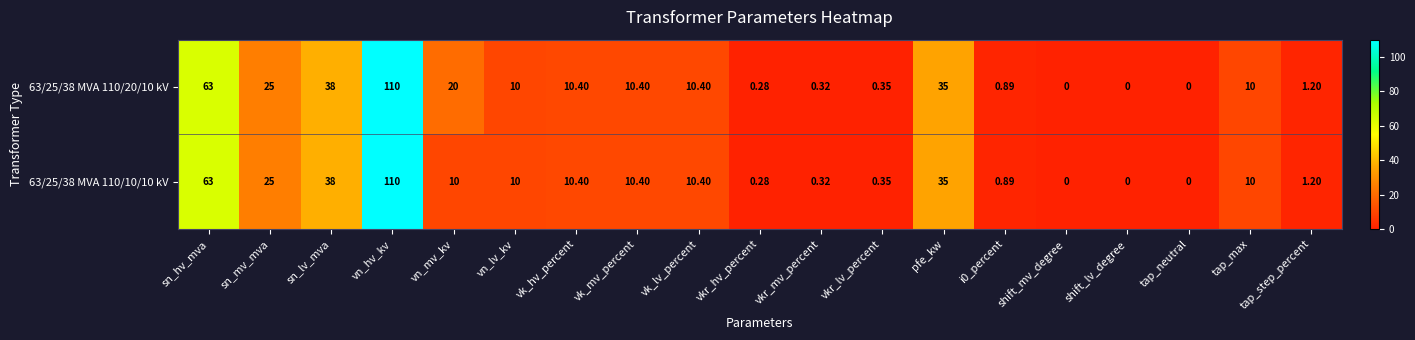

At which label does 63/25/38 MVA 110/10/10 kV reach its peak?

vn_hv_kv